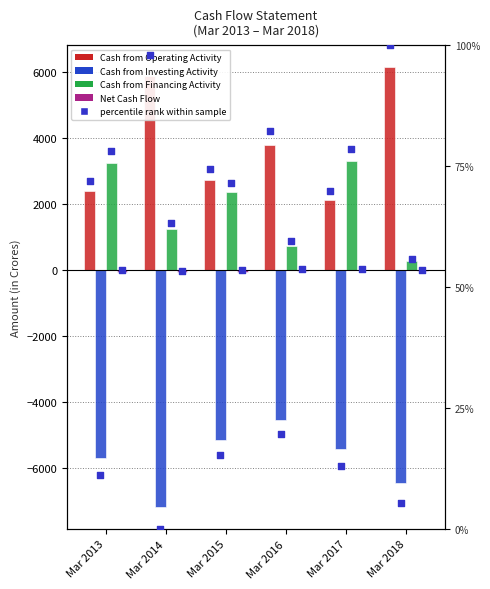

At how many categories does at least one series exceed 3385?

3